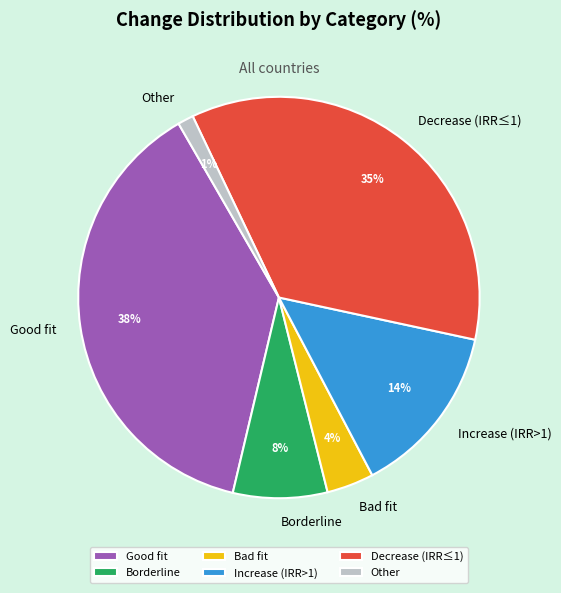

To the nearest percent, what is the difference between the largest and smallest slice percentages?

37%